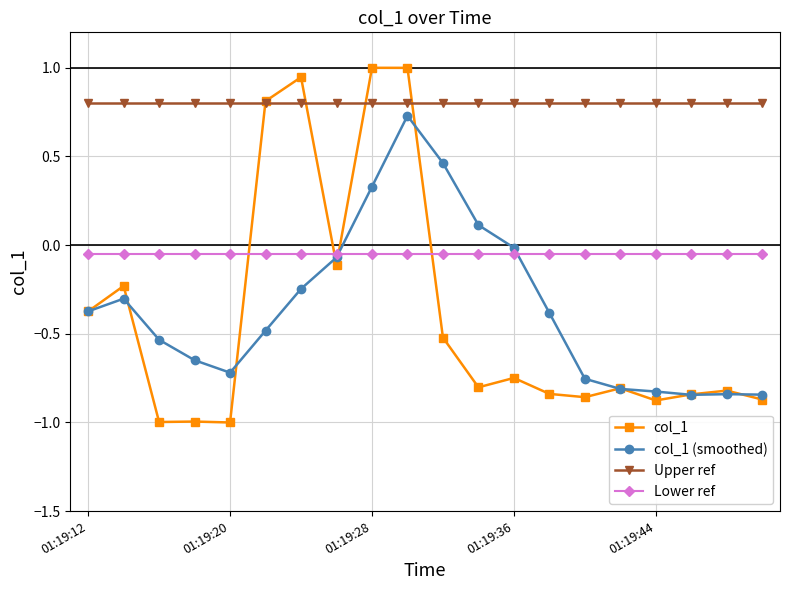

Which series has the widest spread of values?

col_1